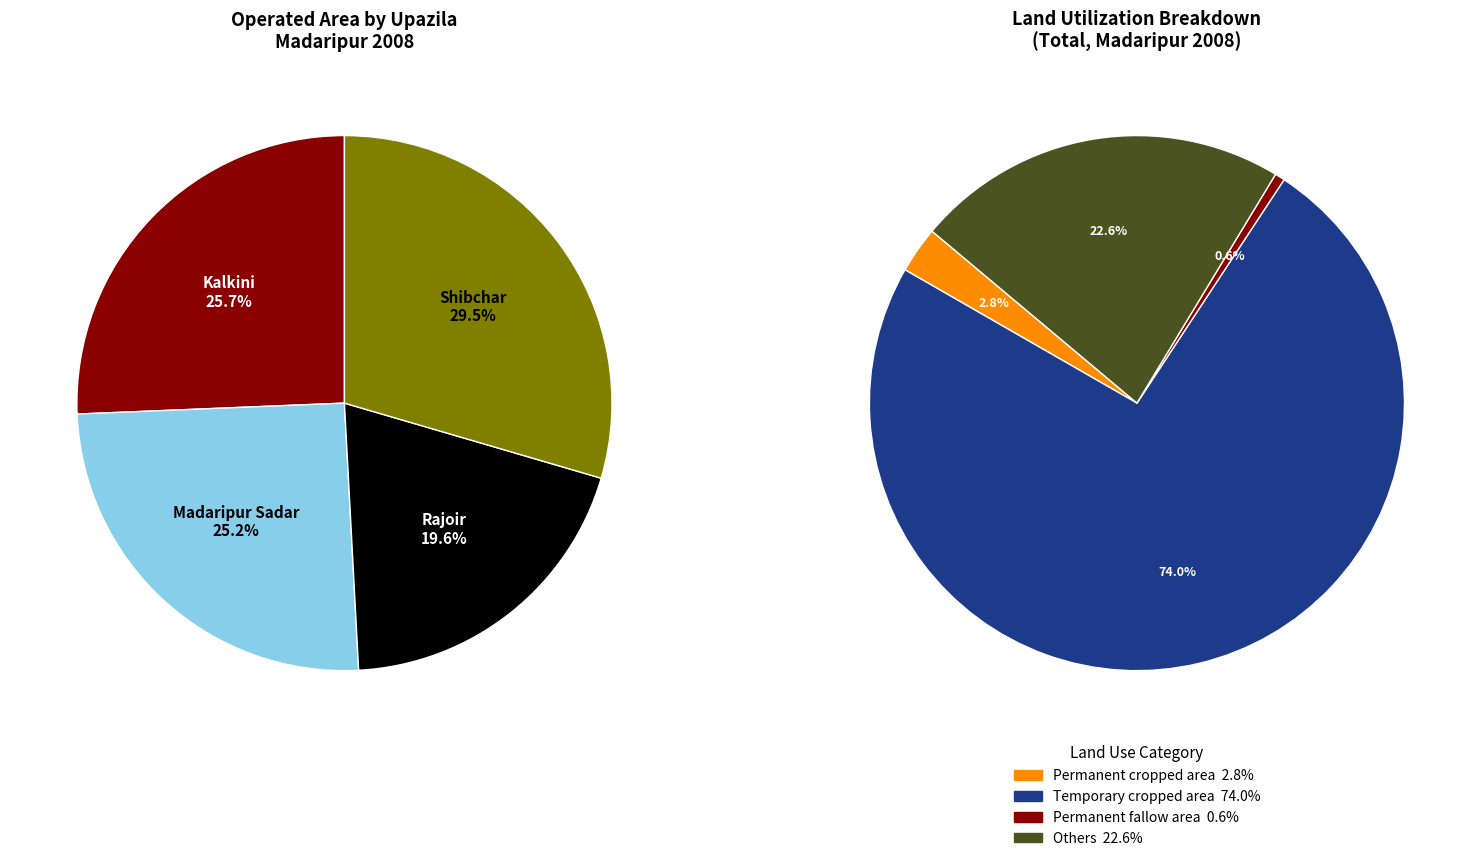

Which category has the smallest portion of the pie?

Permanent fallow area